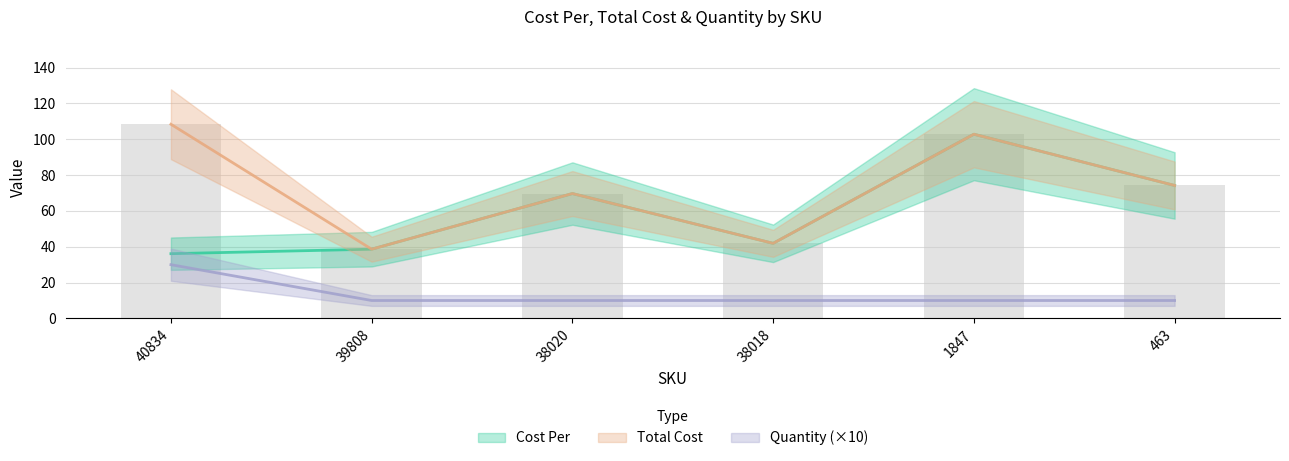

Reading right to left, what are all the values shown in this chart?

Cost Per: 74.2	102.8	41.9	69.7	38.6	36.1
Total Cost: 74.2	102.8	41.9	69.7	38.6	108.4
Quantity: 10.0	10.0	10.0	10.0	10.0	30.0